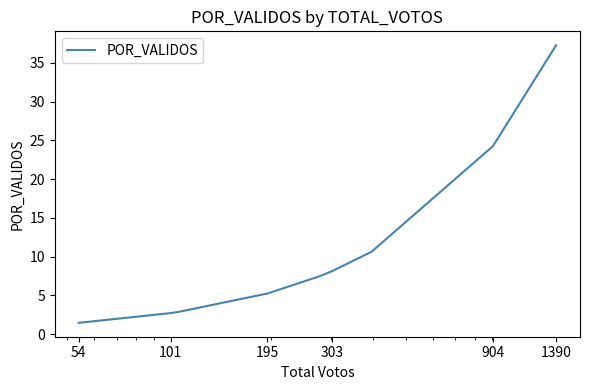

What is the average value?

11.1